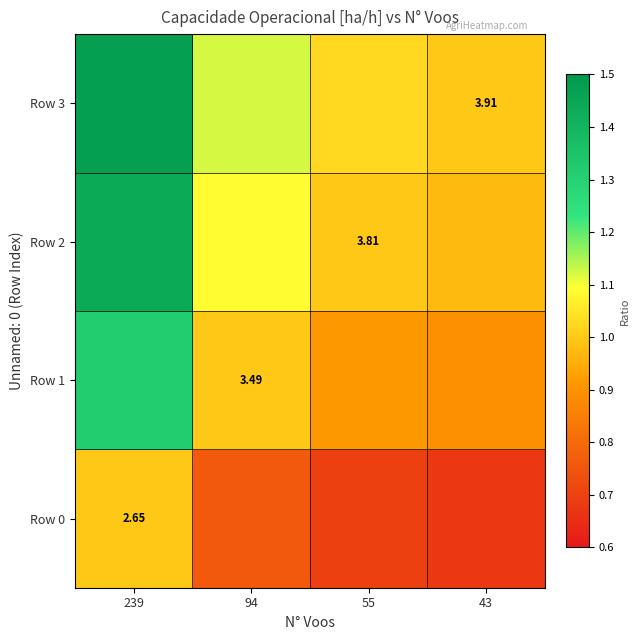

What is the average value of the Row 1 series?

1.0